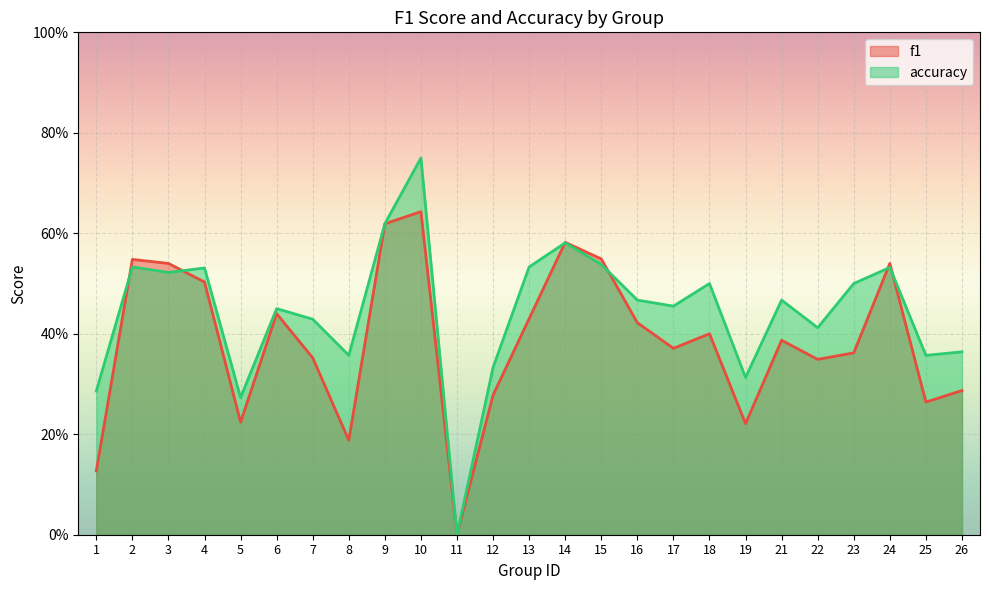

Is it true that accuracy equals 0.5 at 24?

True